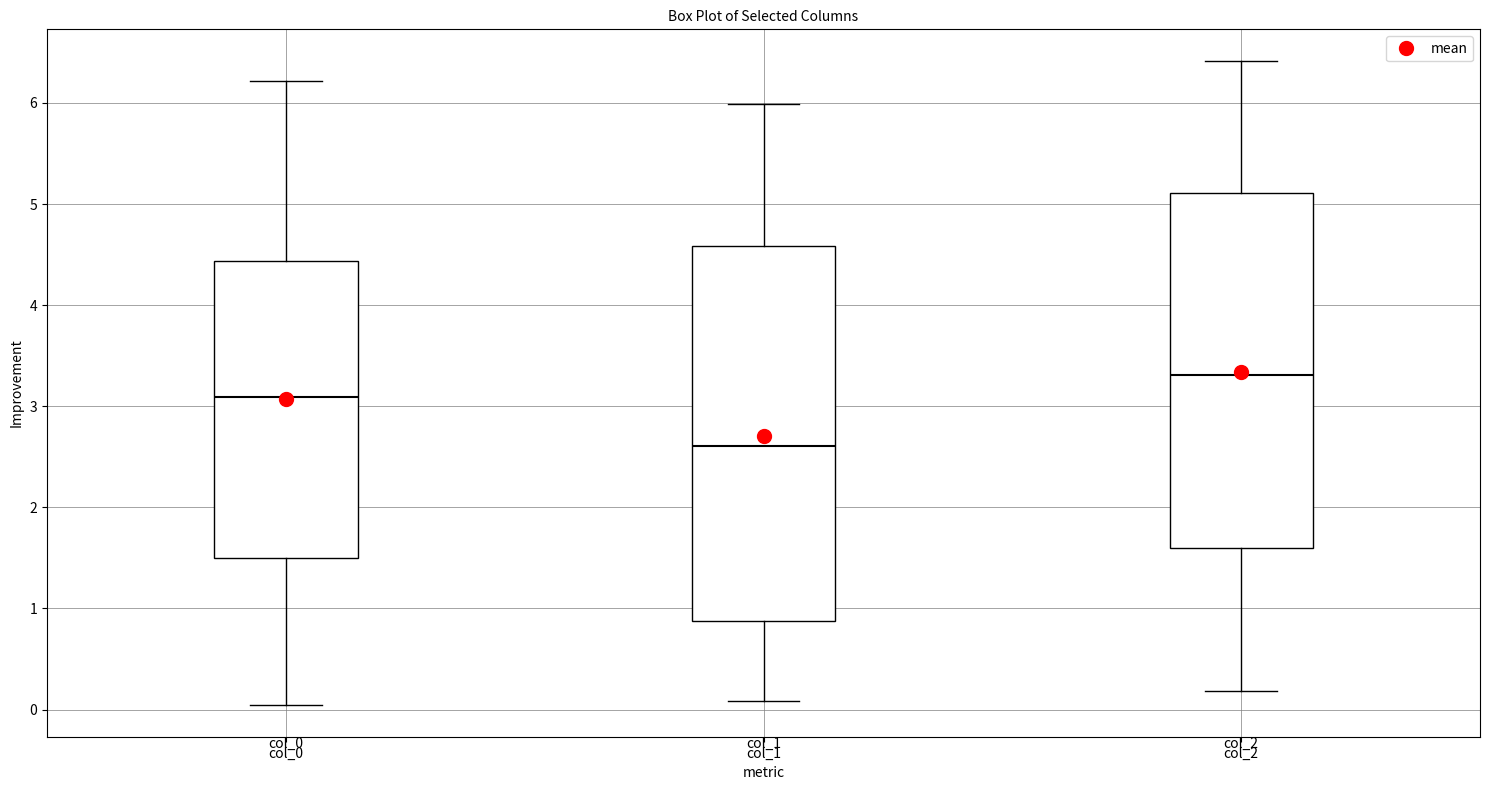

Reading left to right, transcribe this box plot: for each box, give where its median line is, the range the box spans, and where its two whiskers end, as read against the y-axis. The values are not printed on the chart, so give them approximately, as read against the axis.

col_0: median 3.1, box 1.5 to 4.4, whiskers 0.0 to 6.2
col_1: median 2.6, box 0.9 to 4.6, whiskers 0.1 to 6.0
col_2: median 3.3, box 1.6 to 5.1, whiskers 0.2 to 6.4